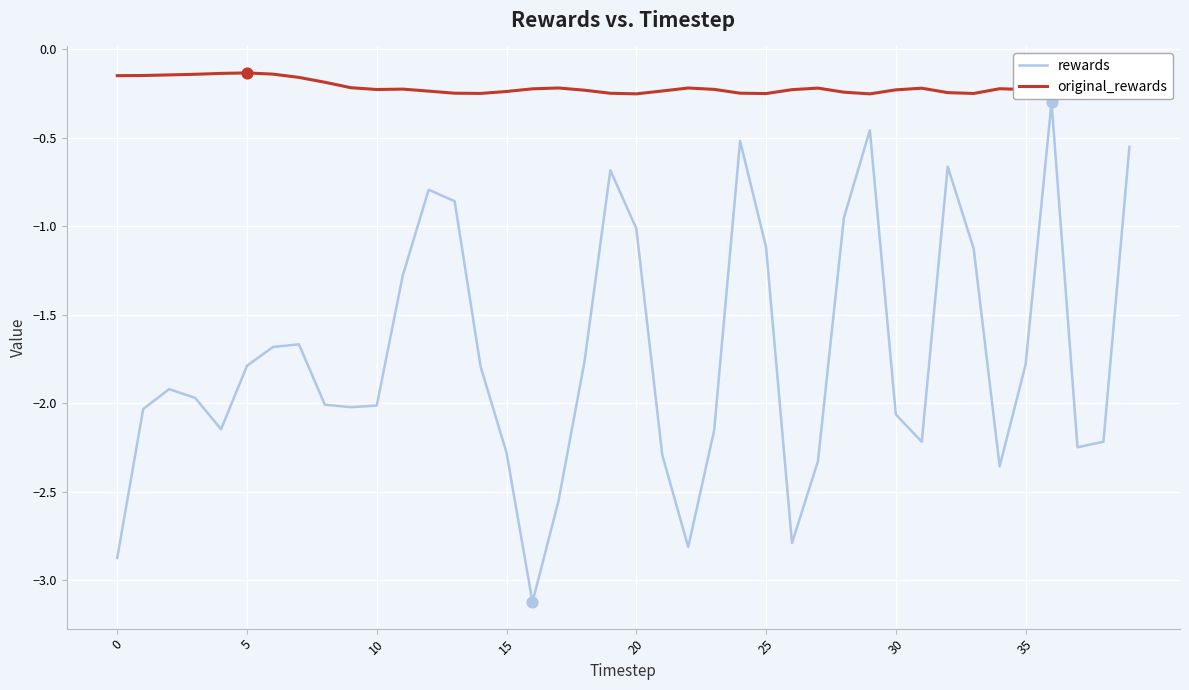

Which series reaches the maximum Y coordinate?

original_rewards